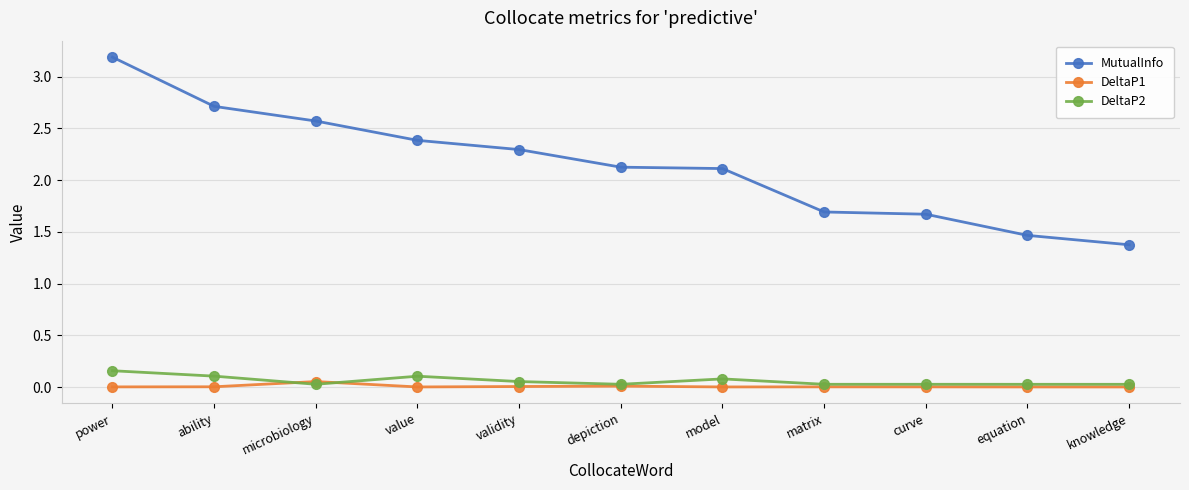

What is the label of the 7th point from the left?

model